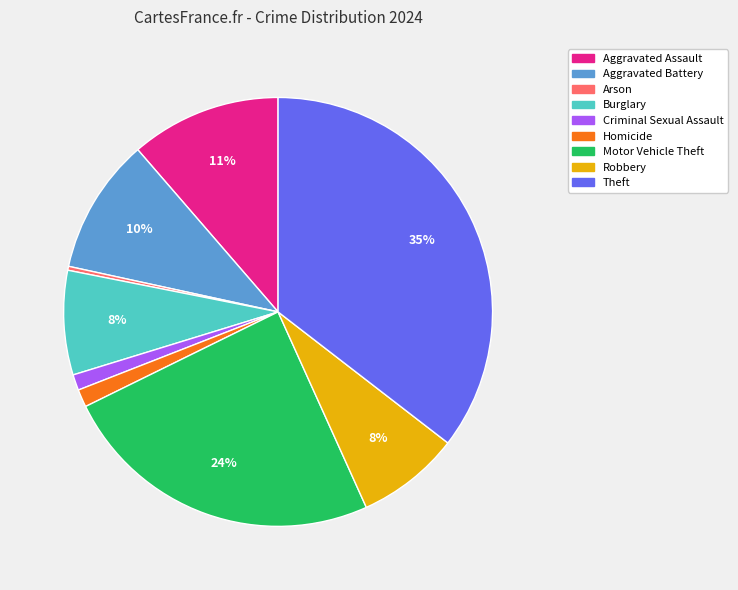

To the nearest percent, what portion does Homicide represent?

1%